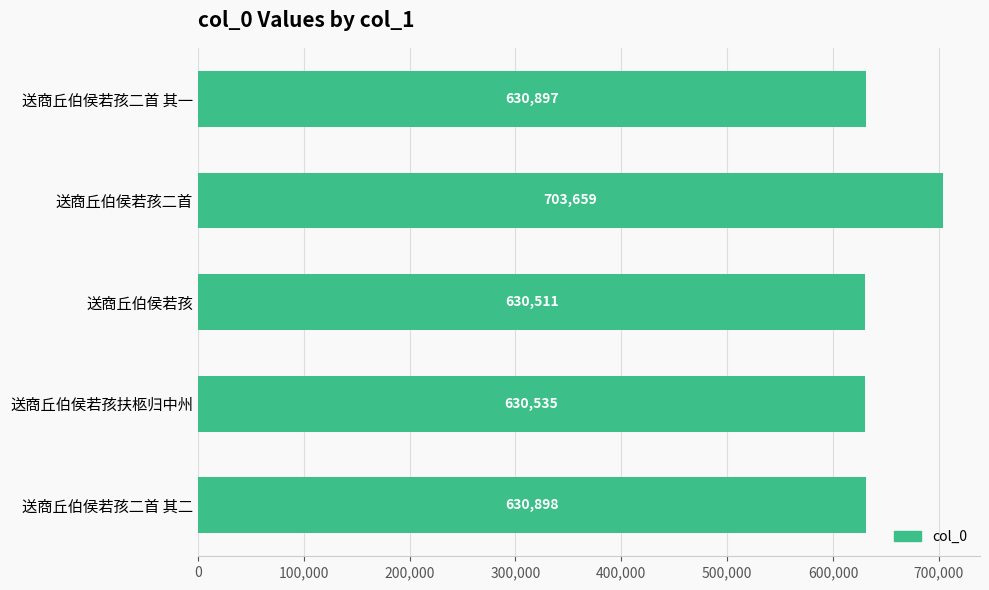

What is the minimum value shown in the chart?

630511